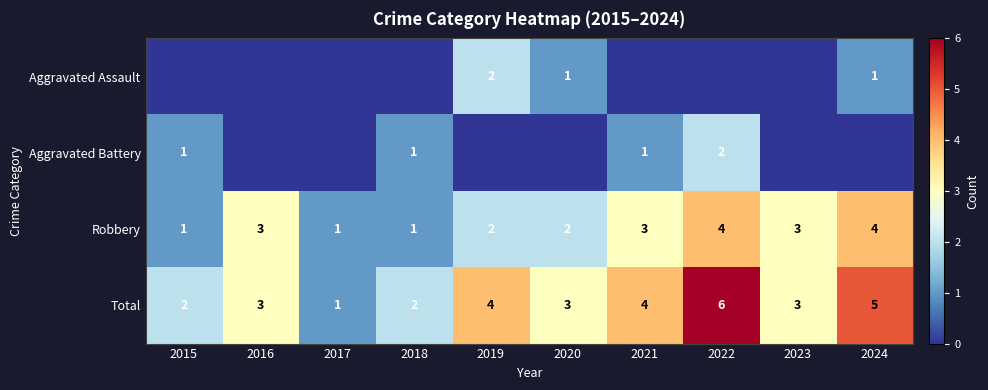

How many values in the Robbery series are below 3?

5